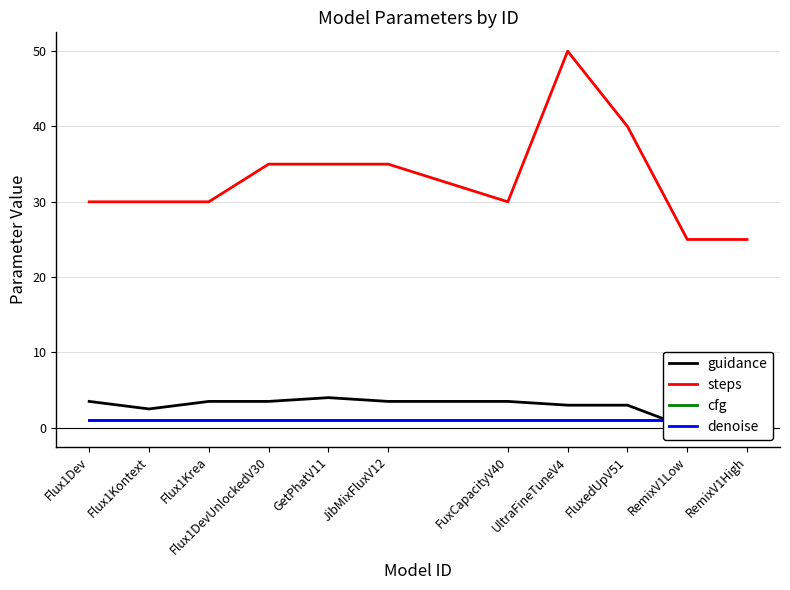

Reading left to right, extract all data points from this chart.

guidance: 3.5	2.5	3.5	3.5	4.0	3.5	3.5	3.0	3.0	0.0	0.0
steps: 30.0	30.0	30.0	35.0	35.0	35.0	30.0	50.0	40.0	25.0	25.0
cfg: 1.0	1.0	1.0	1.0	1.0	1.0	1.0	1.0	1.0	1.0	1.0
denoise: 1.0	1.0	1.0	1.0	1.0	1.0	1.0	1.0	1.0	1.0	1.0